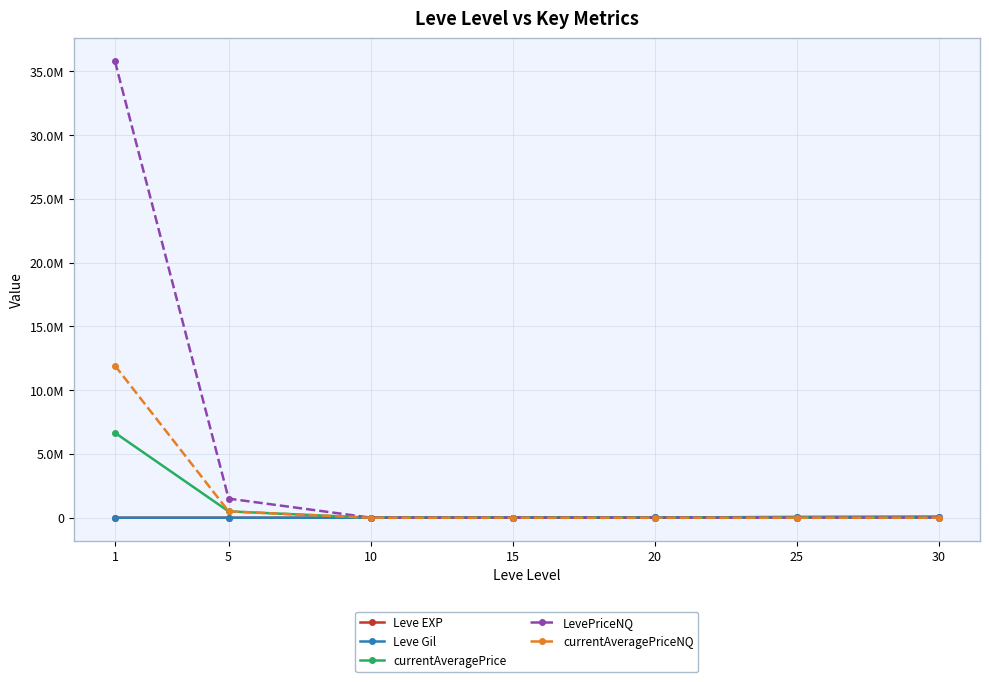

At which category does the chart reach its minimum across all series?

10